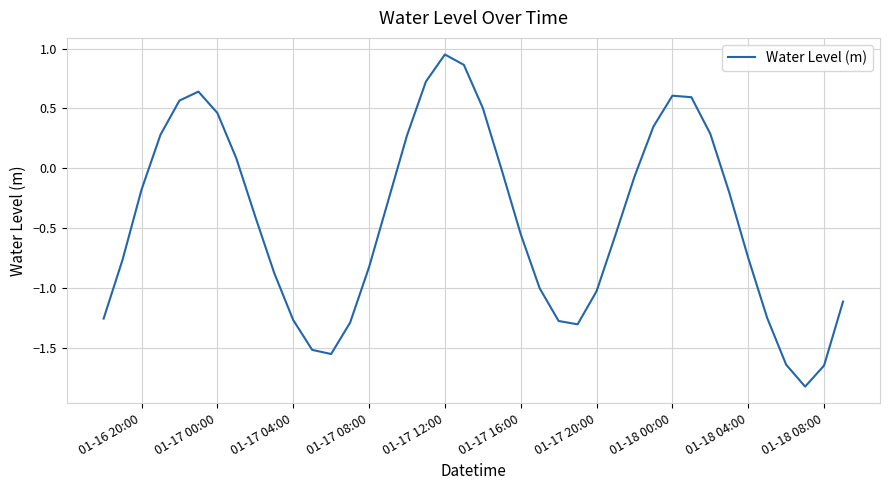

What is the difference between the maximum and minimum values?

2.8